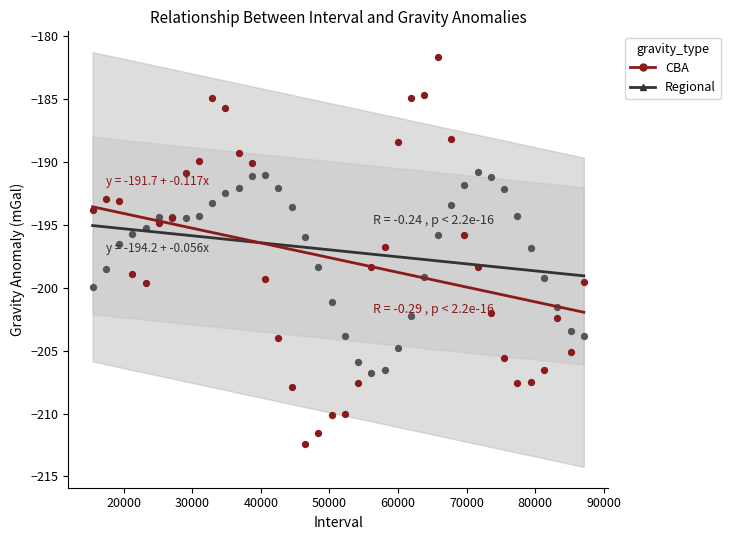

What are all the series names shown in the legend?

CBA, Regional